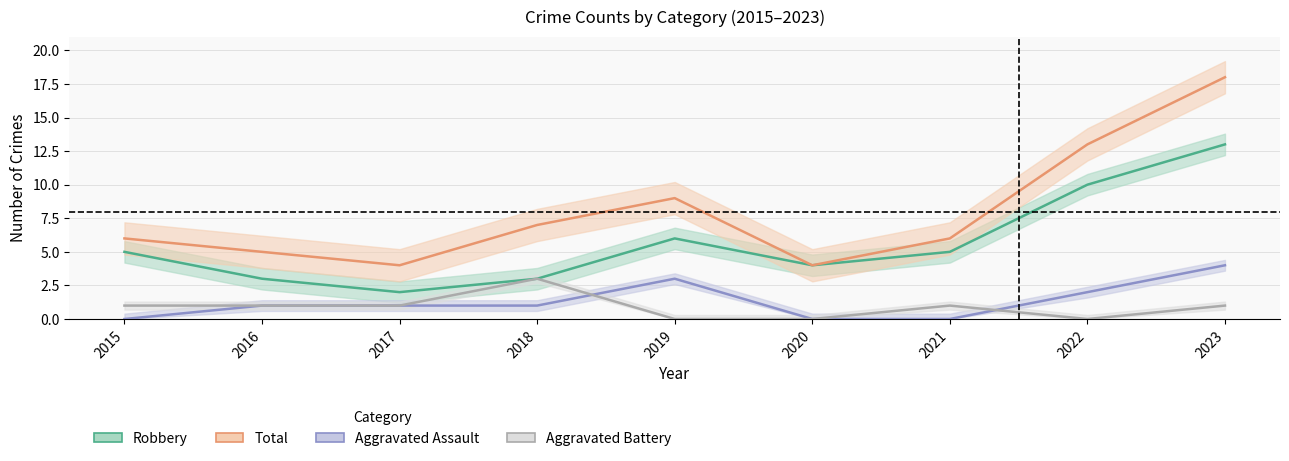

True or false: Robbery and Aggravated Assault intersect in this chart.

False